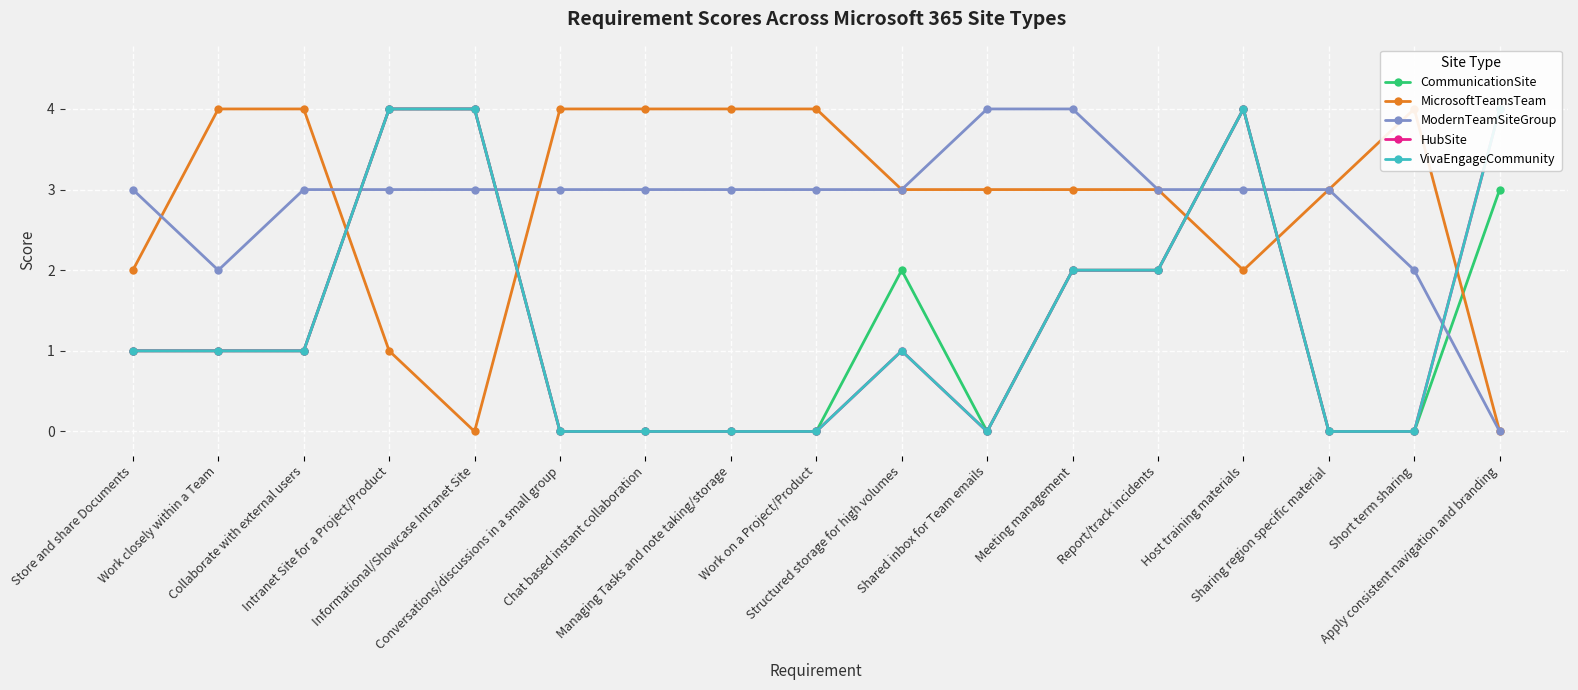

How many values in CommunicationSite are above zero?

10